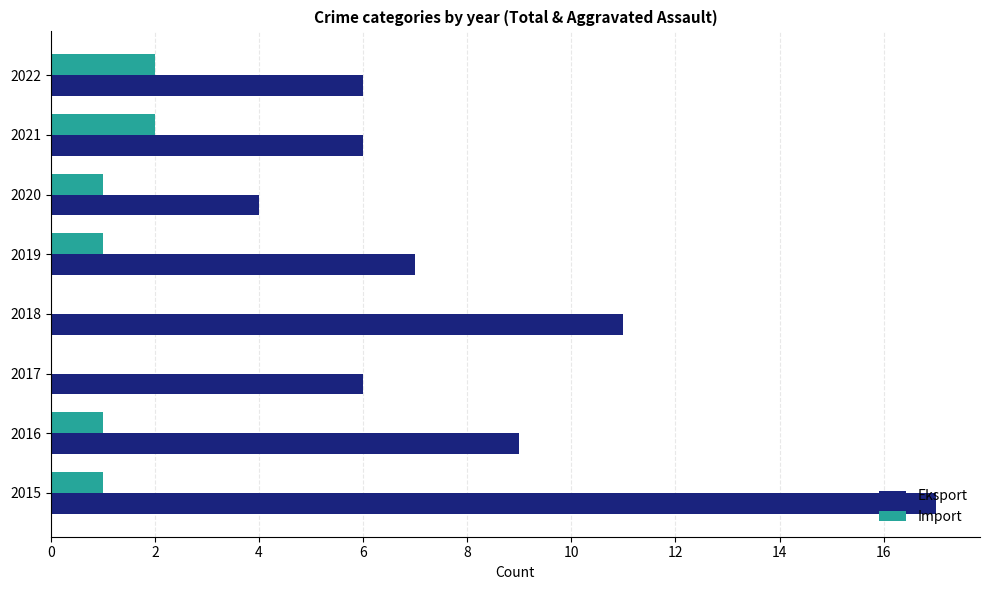

Is it true that Eksport equals 11 at 2018?

True